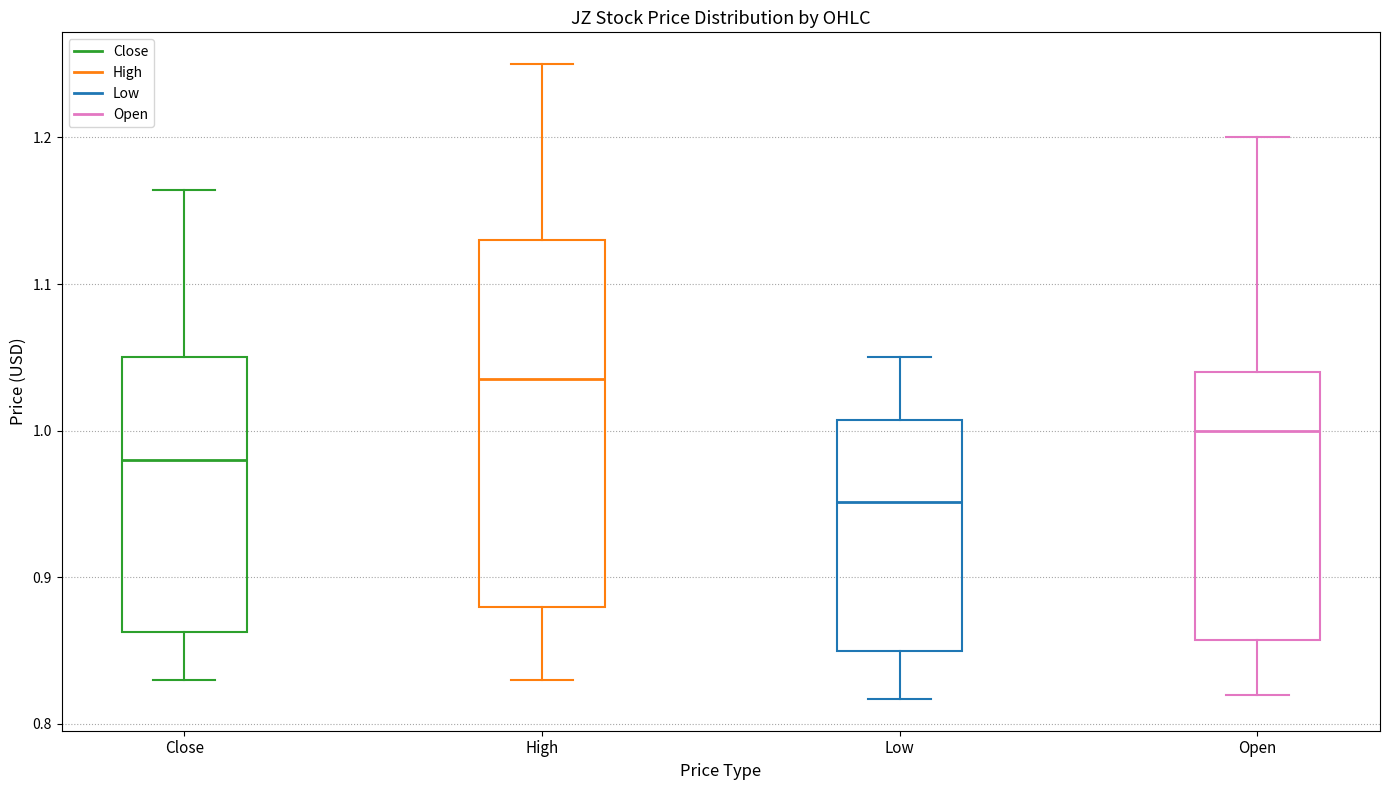

Comparing the boxes themselves (not the whiskers), which one is the tallest?

High